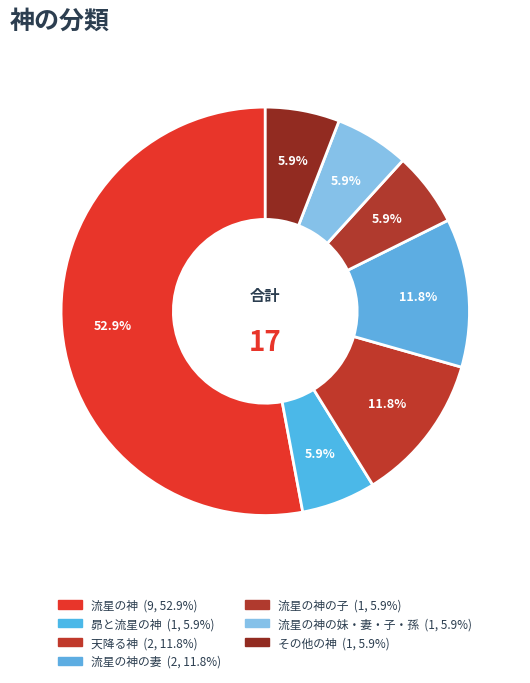

How many segments does this pie chart have?

7